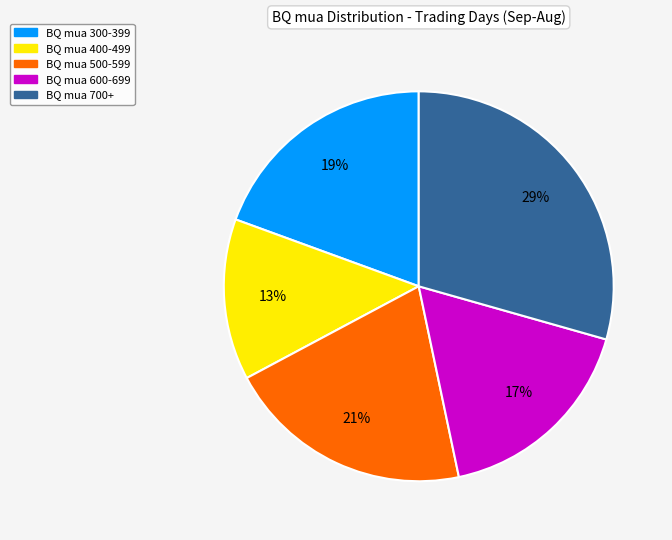

Is there a majority slice in this chart?

No